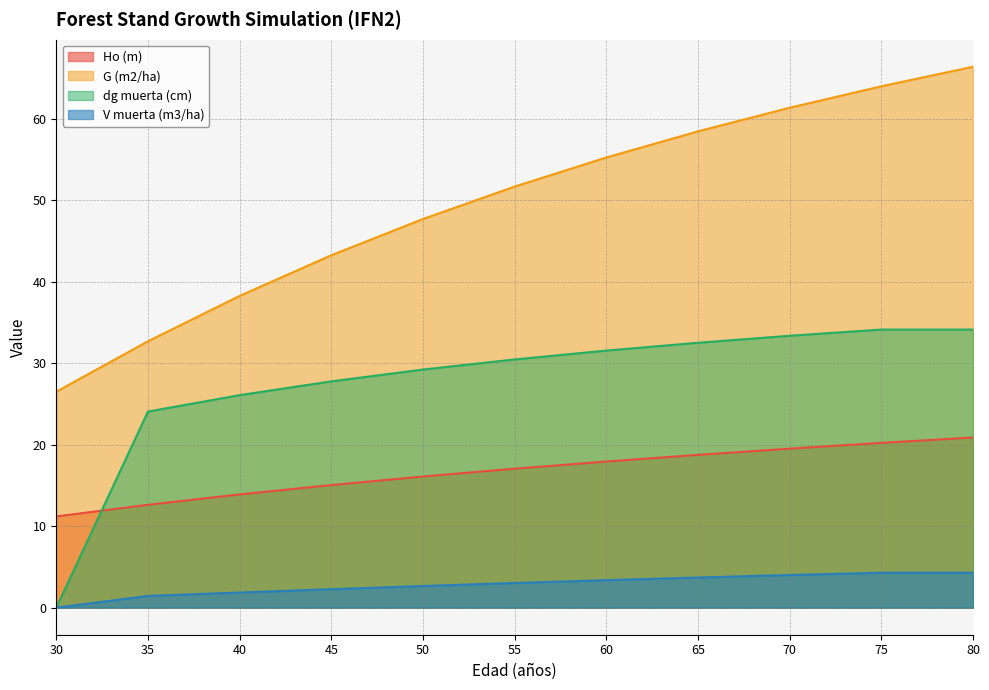

Which series has the largest total across all categories?

G (m2/ha)